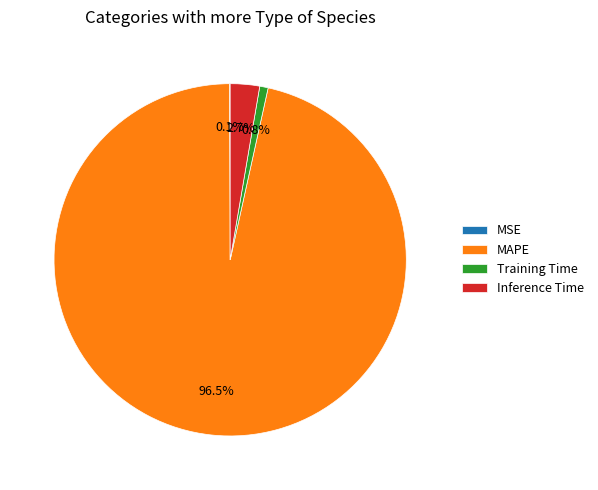

Which category has the biggest portion of the pie?

MAPE